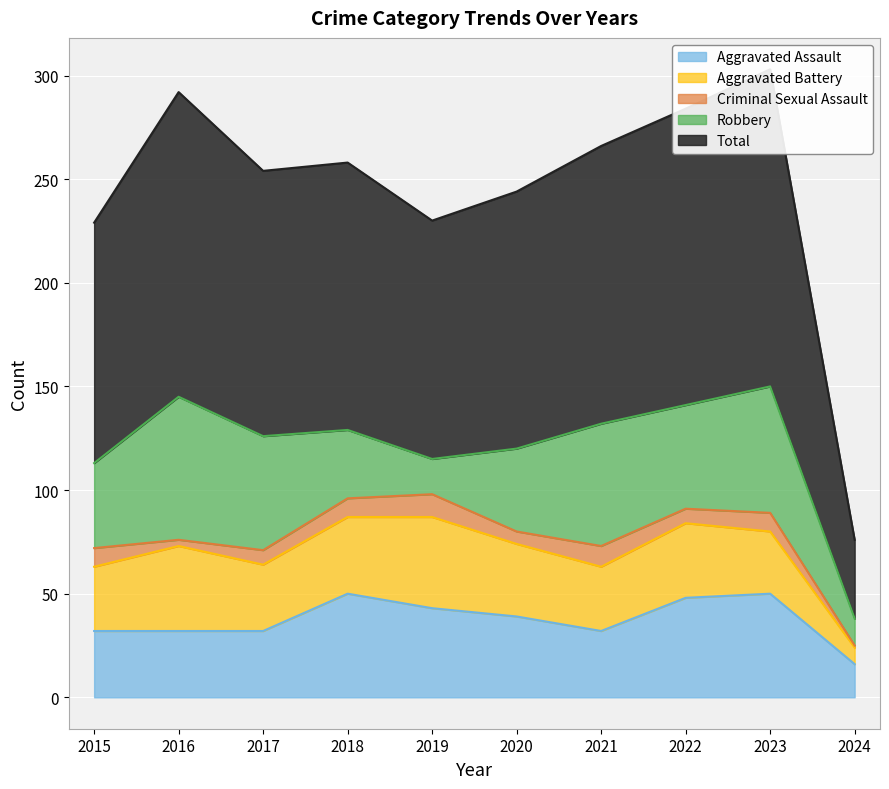

How many categories are shown in the chart?

10